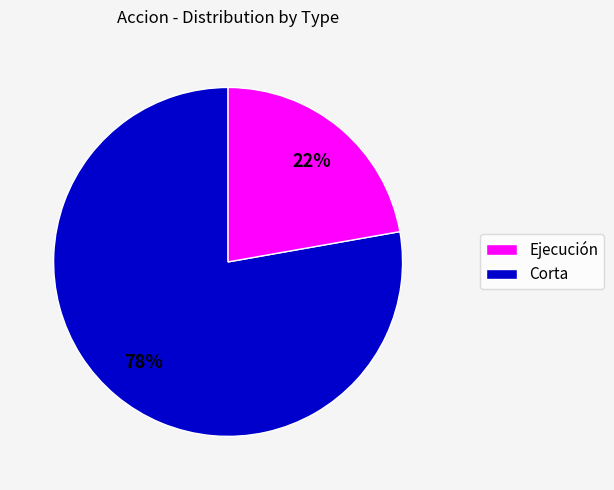

To the nearest percent, what is the difference between the largest and smallest slice percentages?

56%